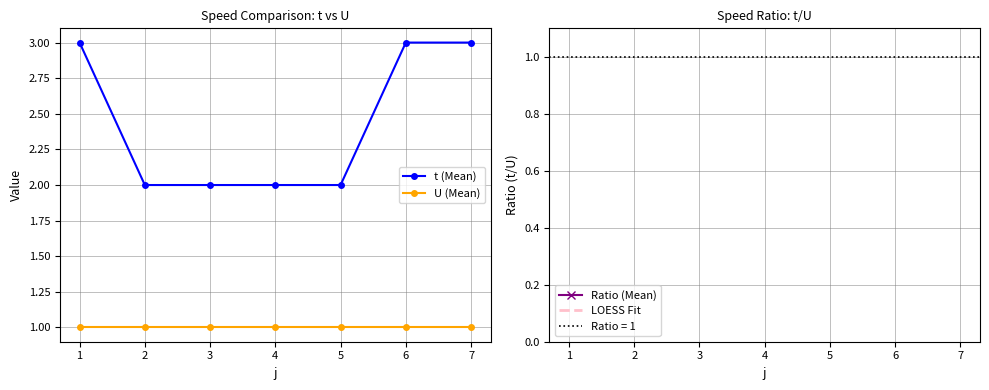

At how many categories does at least one series exceed 2?

3